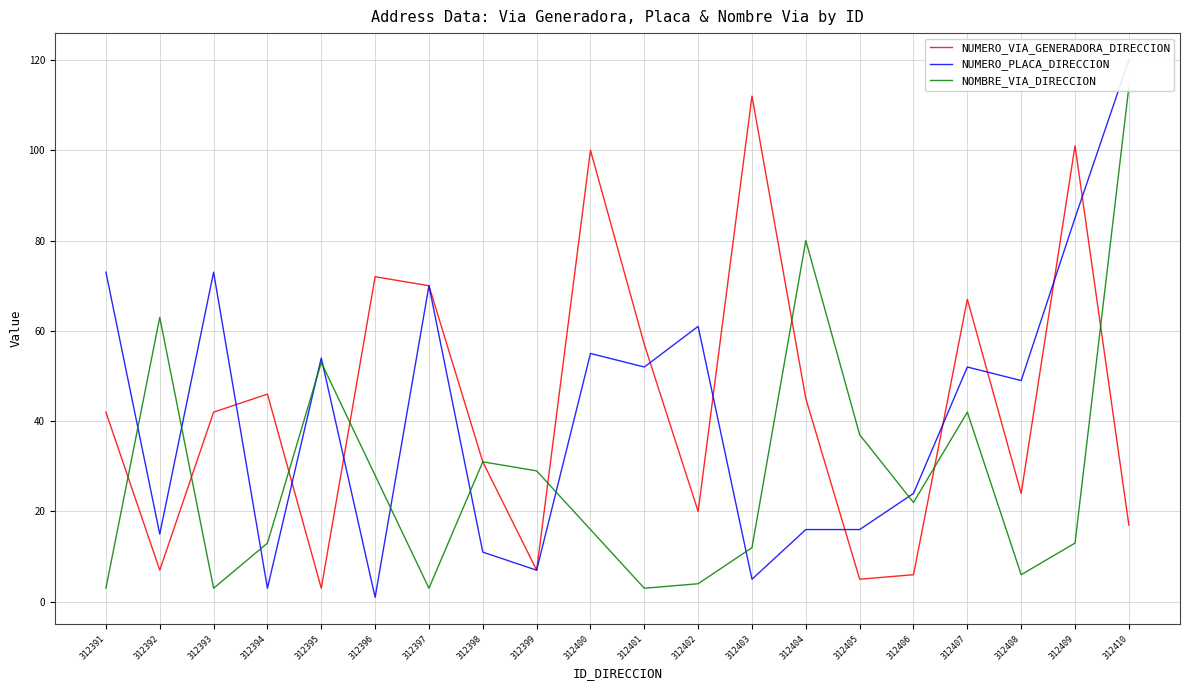

At 312409, list the series in order from smallest to largest.

NOMBRE_VIA_DIRECCION, NUMERO_PLACA_DIRECCION, NUMERO_VIA_GENERADORA_DIRECCION